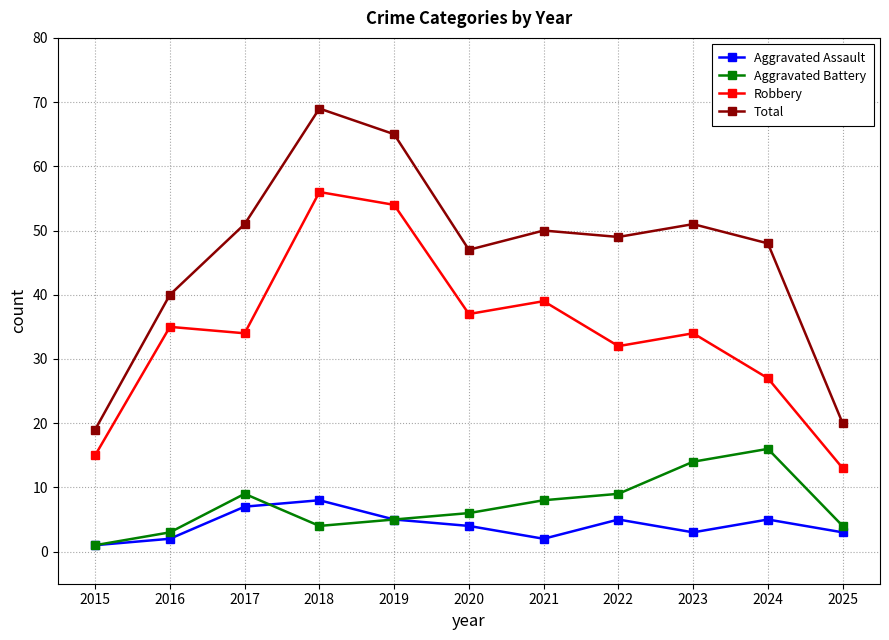

Which label corresponds to the smallest value in the chart?

2015